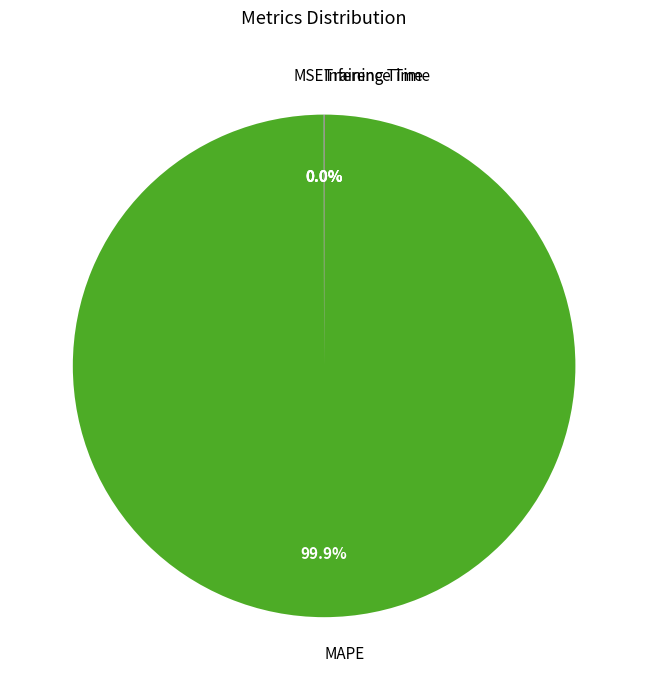

What is the majority slice?

MAPE